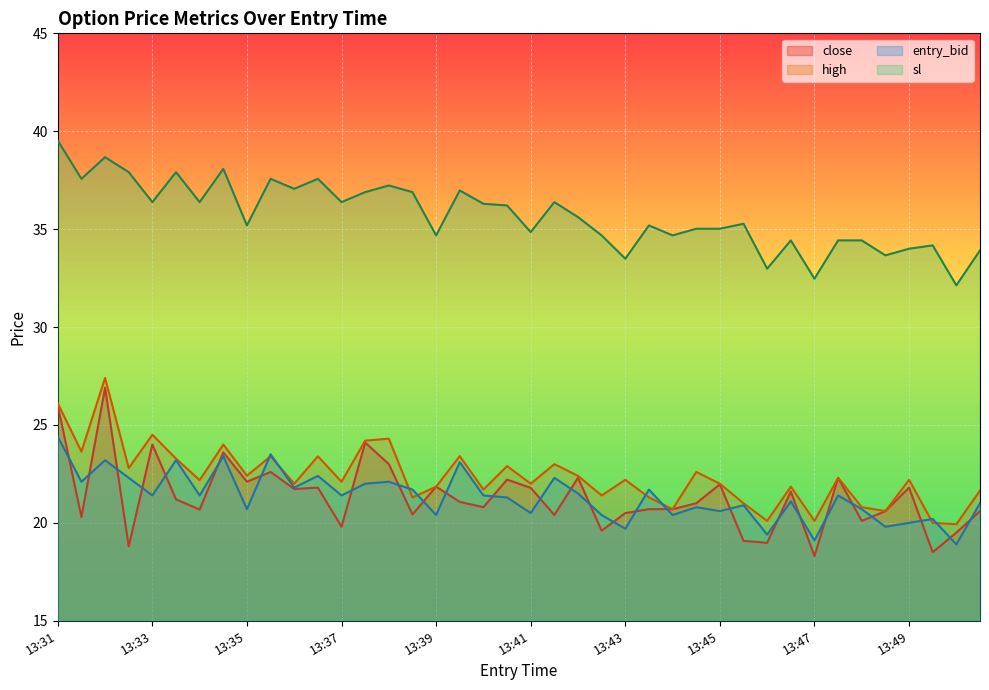

True or false: close and high intersect in this chart.

False